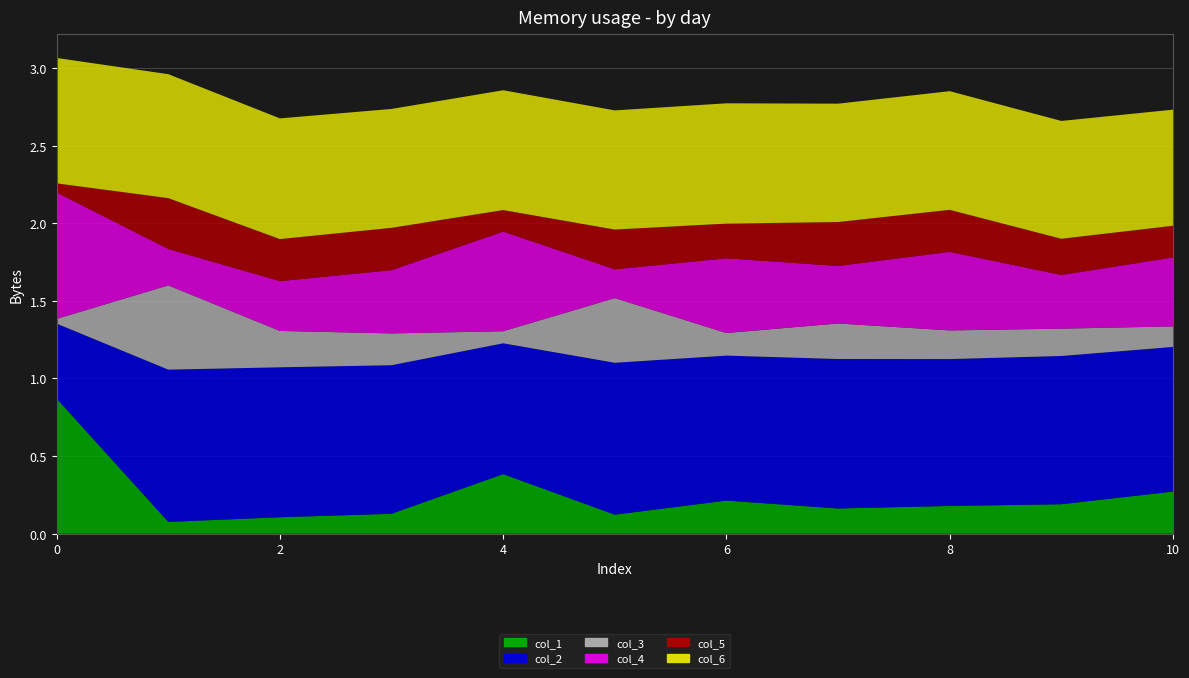

Reading right to left, transcribe all the data shown in this chart.

col_1: 0.3	0.2	0.2	0.2	0.2	0.1	0.4	0.1	0.1	0.1	0.9
col_2: 0.9	1.0	0.9	1.0	0.9	1.0	0.8	1.0	1.0	1.0	0.5
col_3: 0.1	0.2	0.2	0.2	0.1	0.4	0.1	0.2	0.2	0.5	0.0
col_4: 0.4	0.3	0.5	0.4	0.5	0.2	0.6	0.4	0.3	0.2	0.8
col_5: 0.2	0.2	0.3	0.3	0.2	0.3	0.1	0.3	0.3	0.3	0.1
col_6: 0.7	0.8	0.8	0.8	0.8	0.8	0.8	0.8	0.8	0.8	0.8